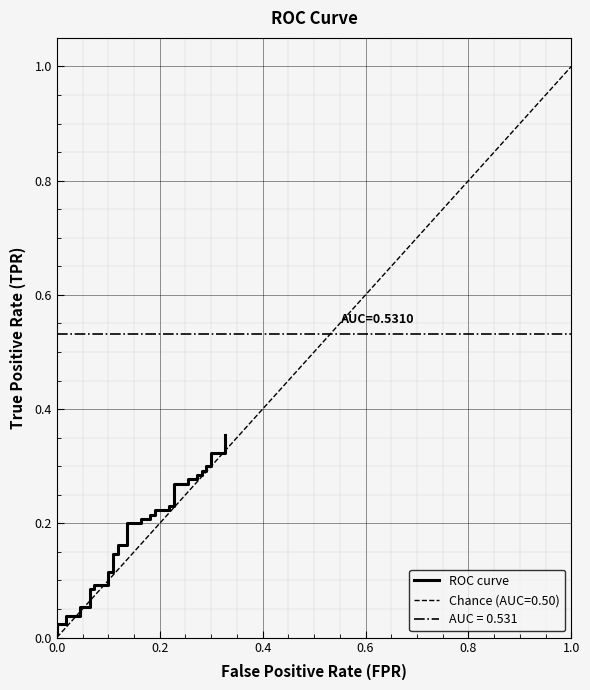

Reading right to left, what are all the values shown in this chart?

0.4	0.3	0.3	0.3	0.3	0.3	0.3	0.3	0.3	0.3	0.3	0.3	0.3	0.2	0.2	0.2	0.2	0.2	0.2	0.2	0.2	0.2	0.2	0.2	0.2	0.1	0.1	0.1	0.1	0.1	0.1	0.1	0.1	0.1	0.1	0.0	0.0	0.0	0.0	0.0